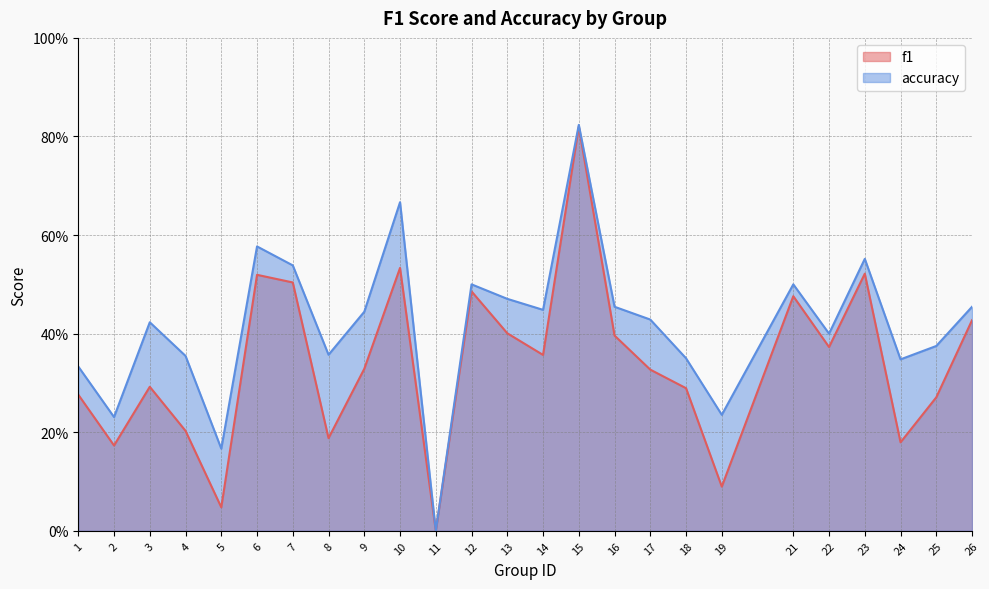

Between 19 and 16, which is larger?

16